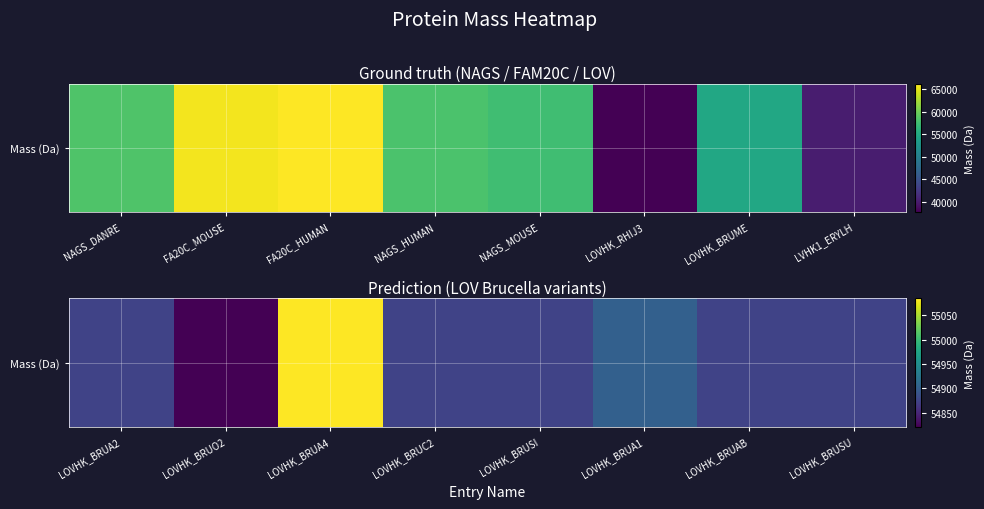

What is the sum of all values?

439177